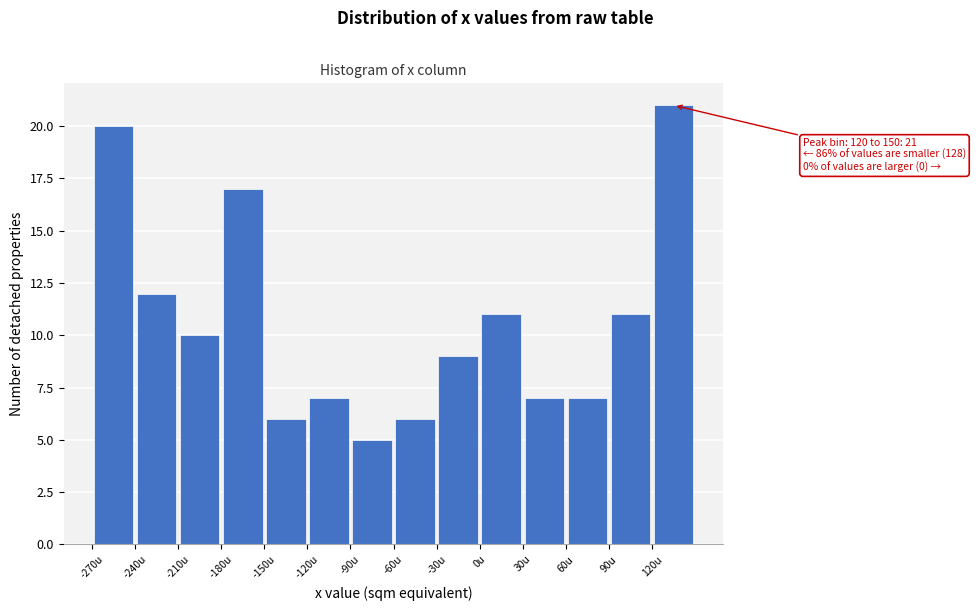

Over which range of the x-axis is the bar tallest?

120 to 150